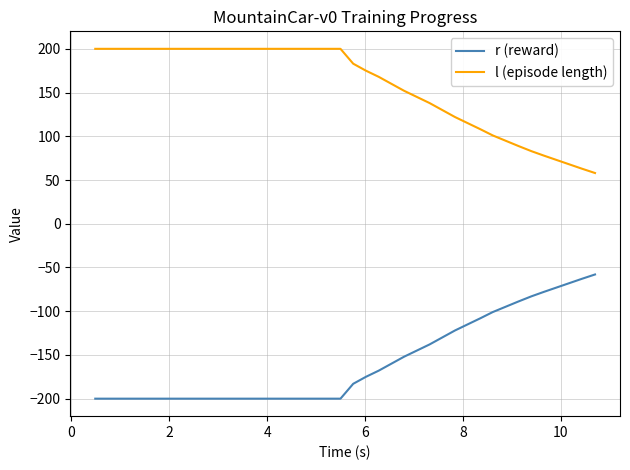

True or false: r (reward) and l (episode length) intersect in this chart.

False